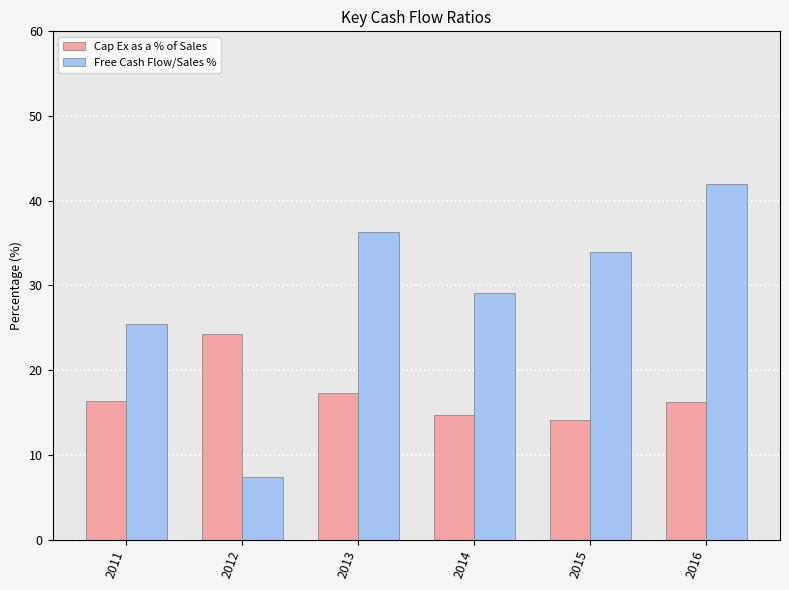

Which series has the widest spread of values?

Free Cash Flow/Sales %